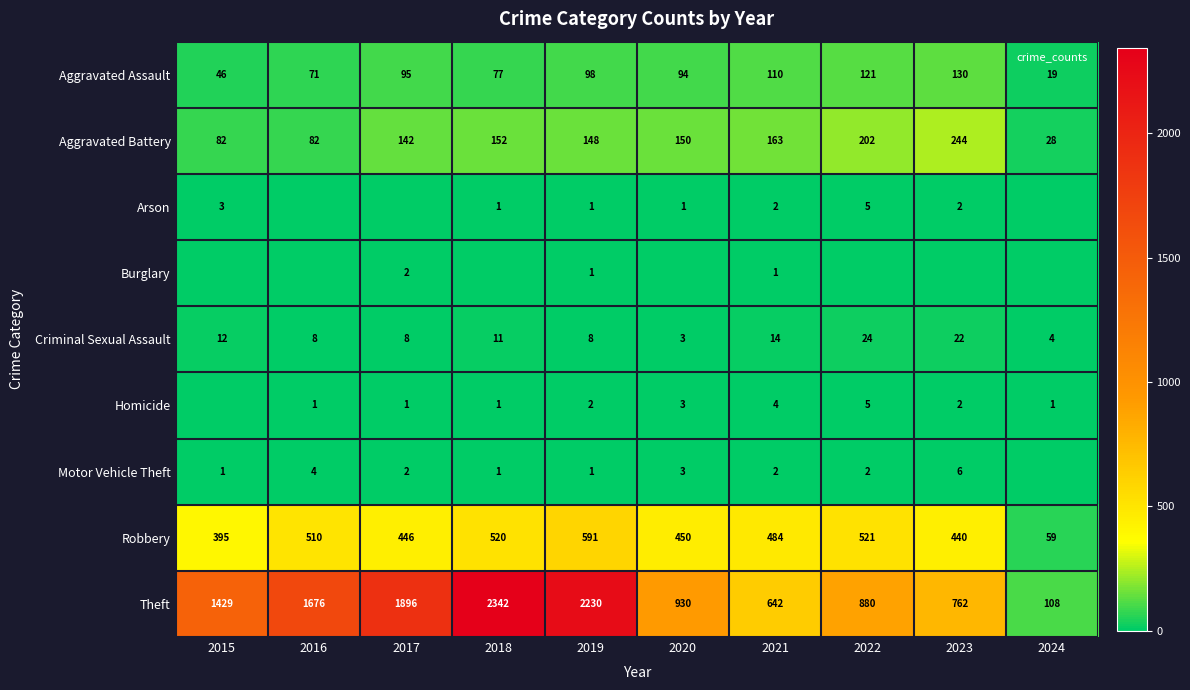

Which series changed the most between 2016 and 2021?

Theft